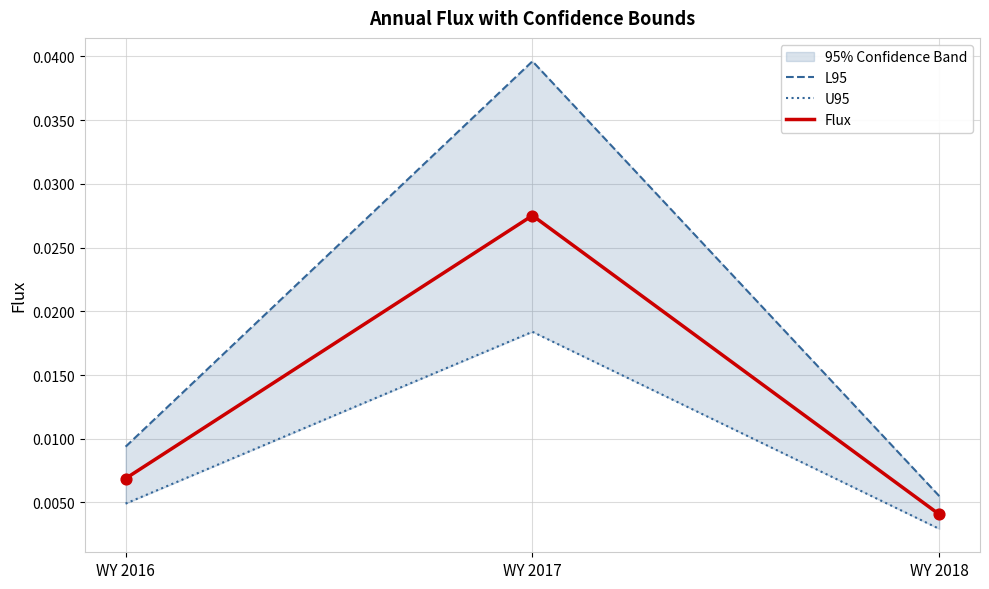

Which series contains the lowest Y value?

U95